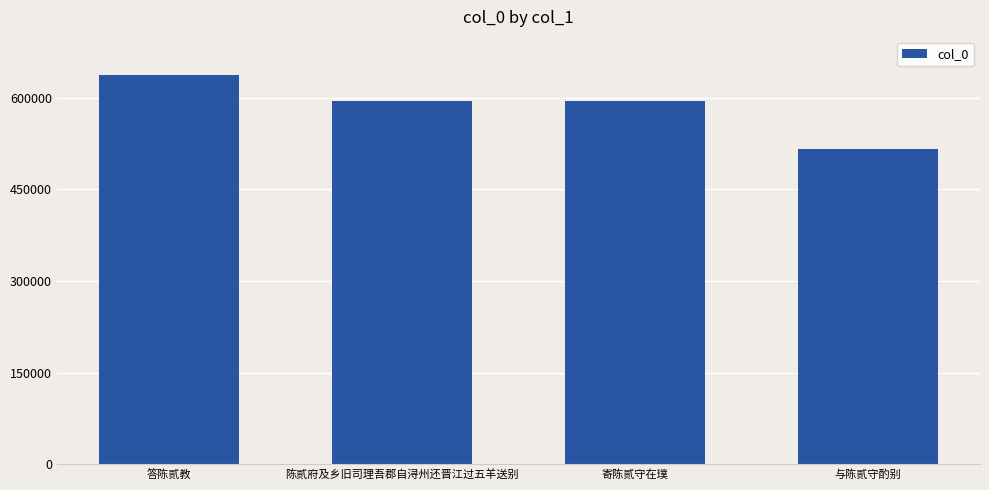

What is the difference between the maximum and minimum values?

121931